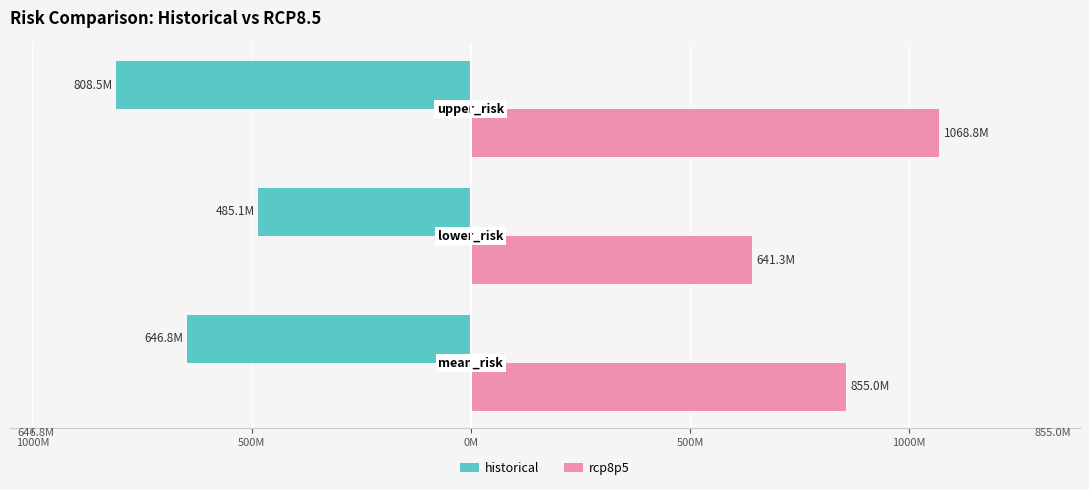

What are all the series names shown in the legend?

historical, rcp8p5